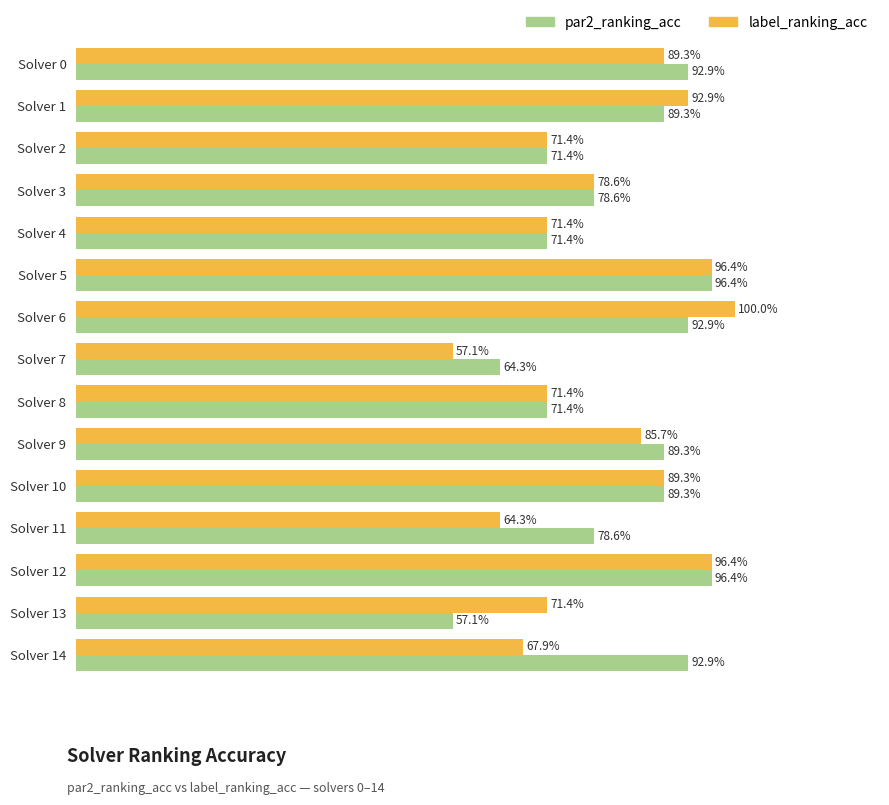

What is the difference between the maximum and minimum values in the label_ranking_acc series?

0.4